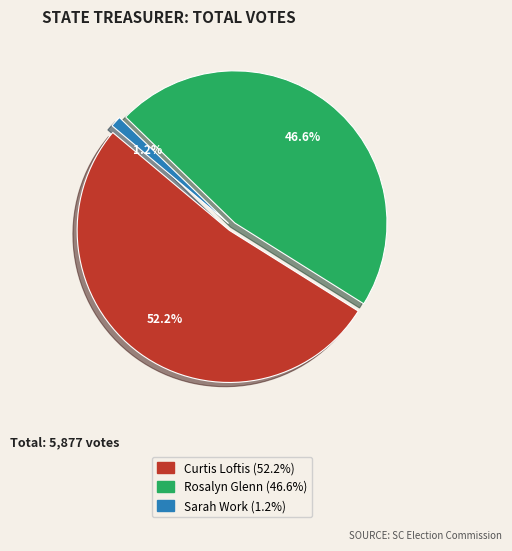

What percentage do Sarah Work and Write-In together represent?

1.2%